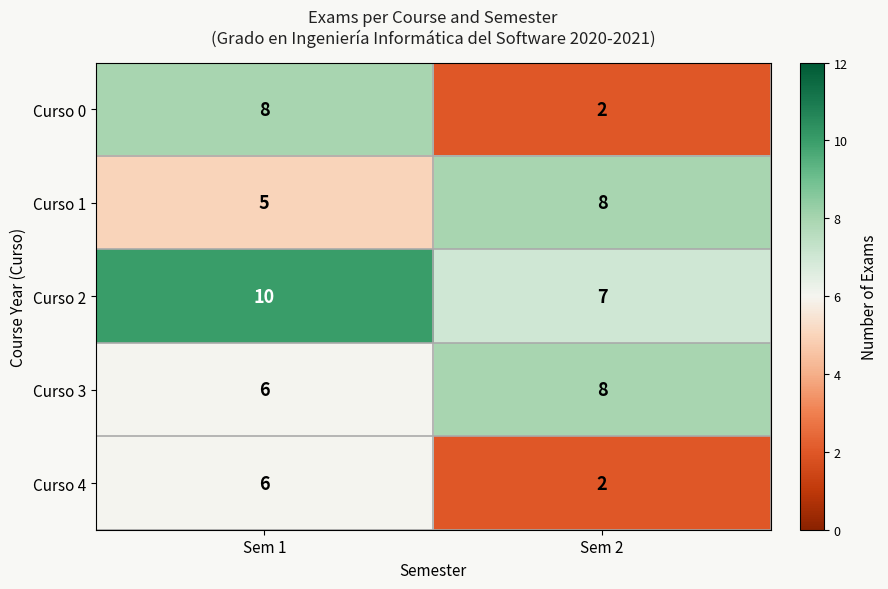

Read the Curso 3 value at Sem 2.

8